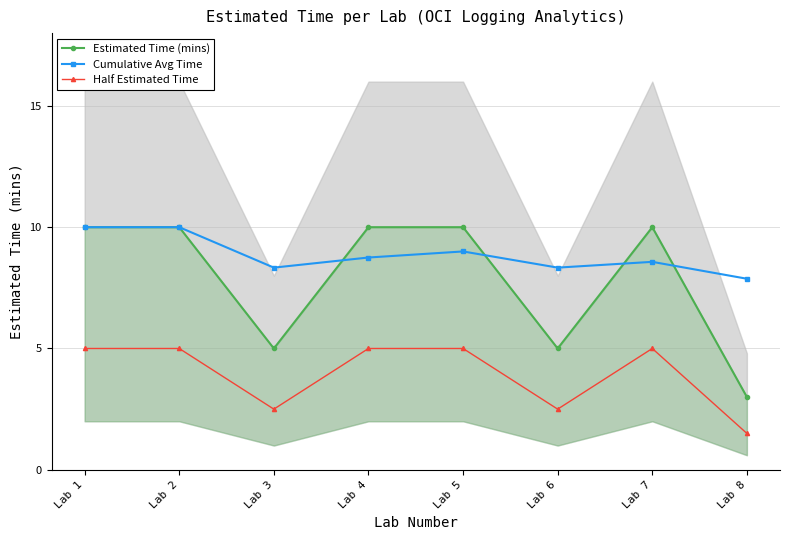

How many interior local valleys does the Cumulative Avg Time series have?

2